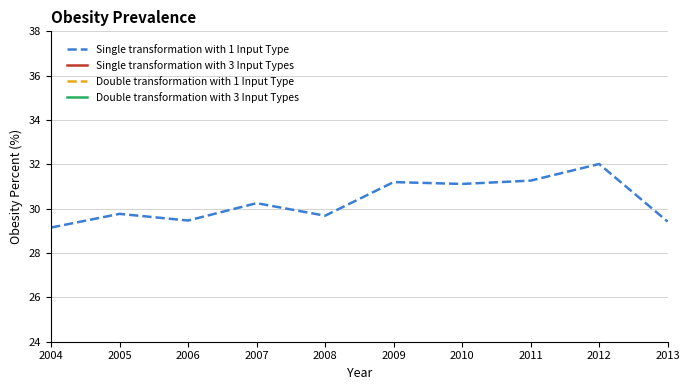

How many lines are shown in the chart?

4